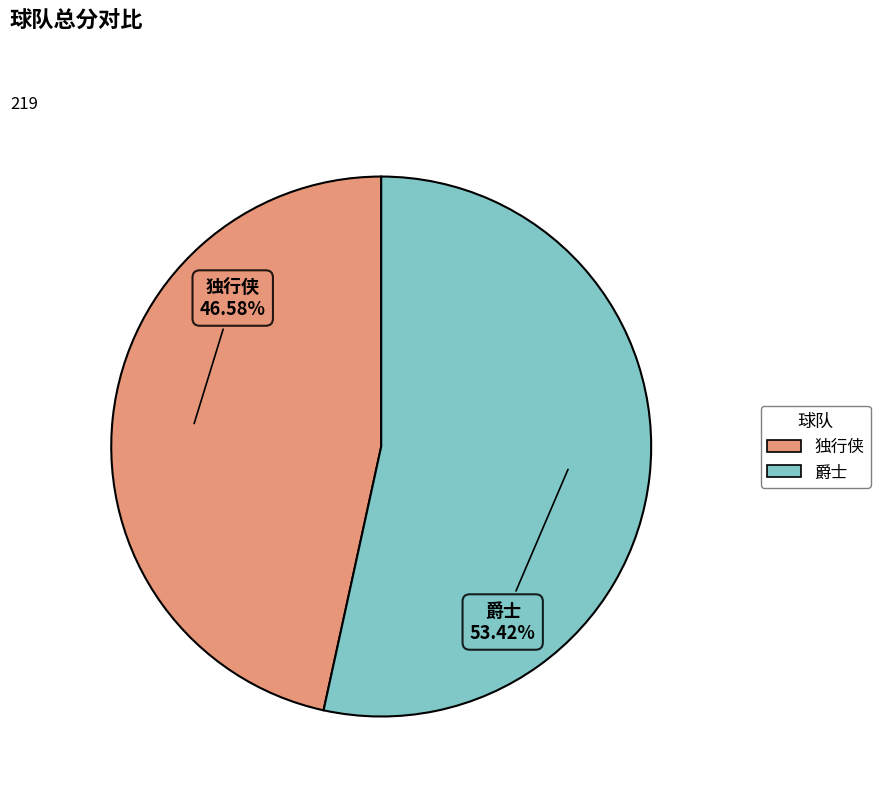

Approximately how many times larger is the value at 爵士 compared to 独行侠?

1.1